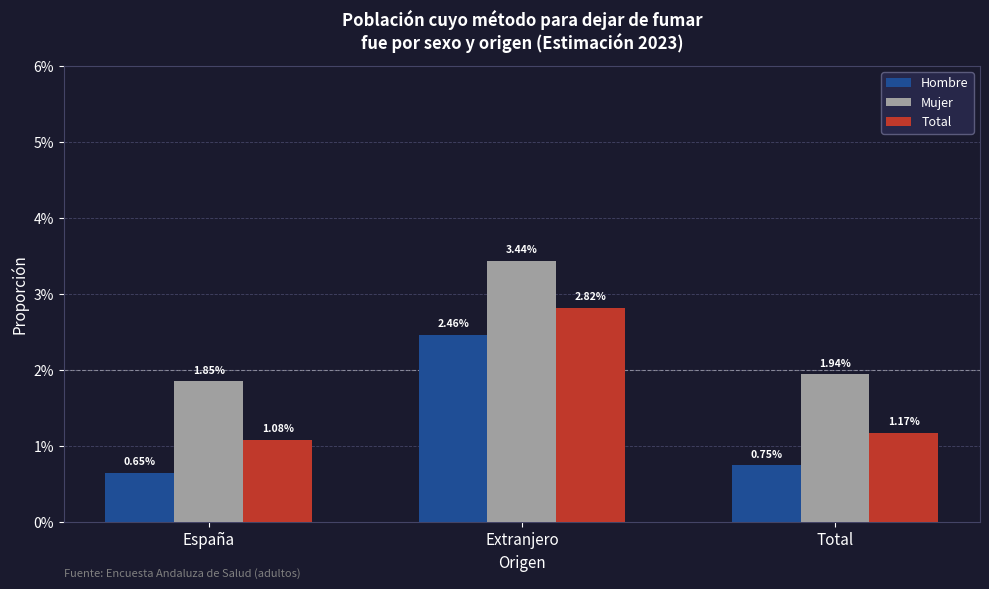

Does the chart contain any negative values?

No